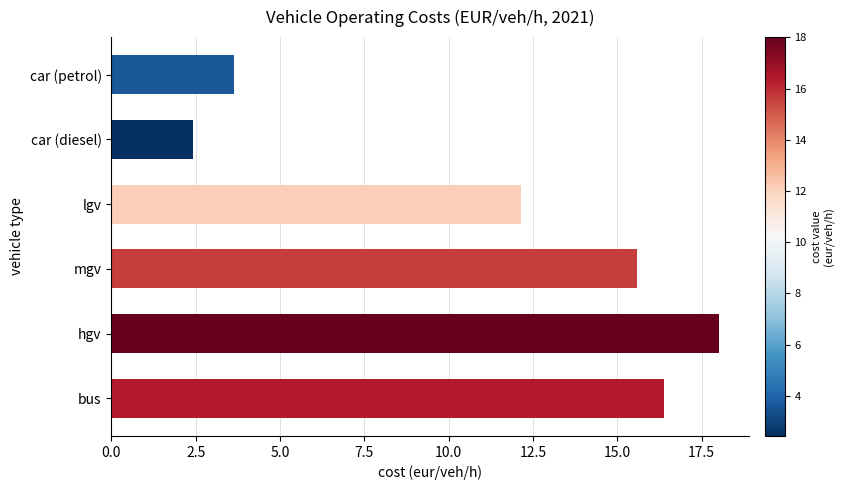

List the labels in order of value, largest first.

hgv, bus, mgv, lgv, car (petrol), car (diesel)